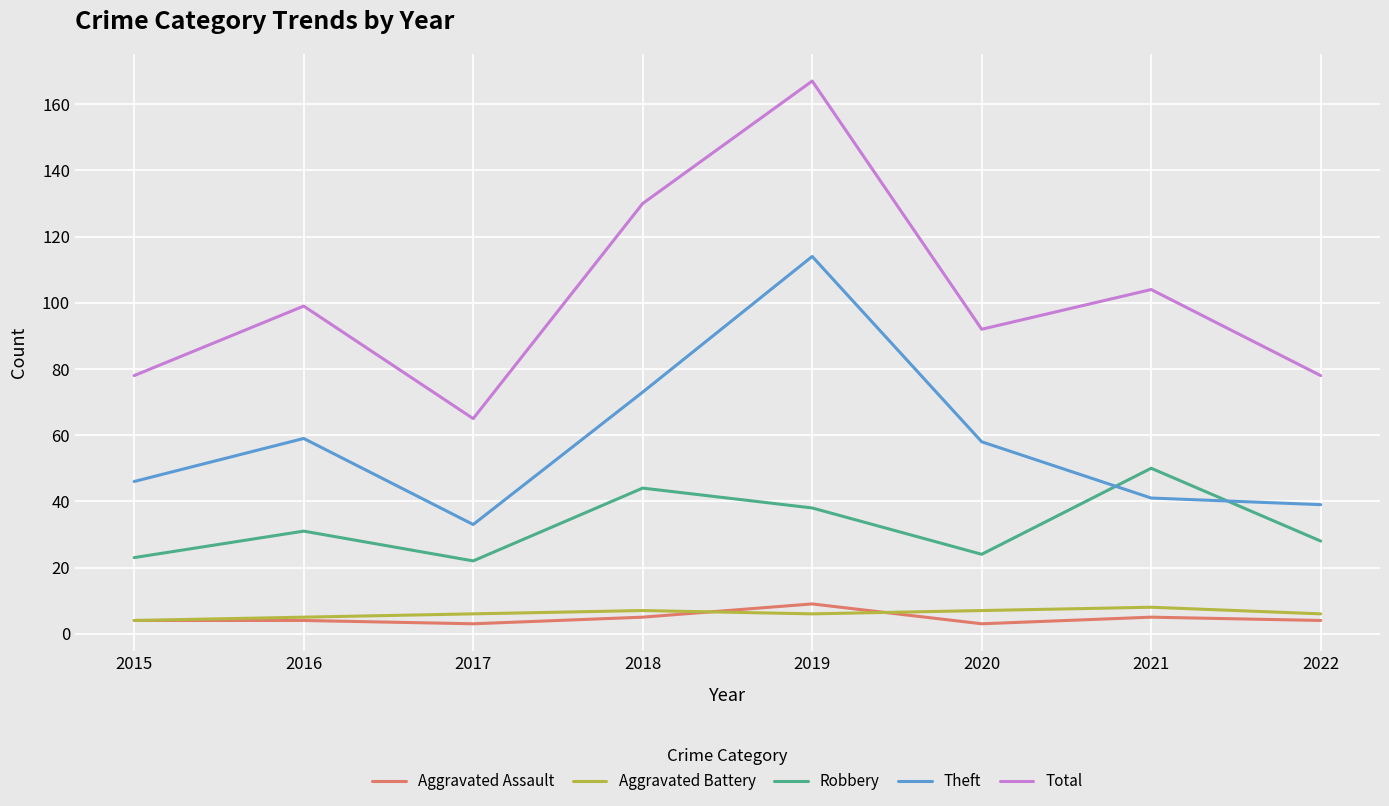

Between 2020 and 2022, which series saw the biggest shift?

Theft